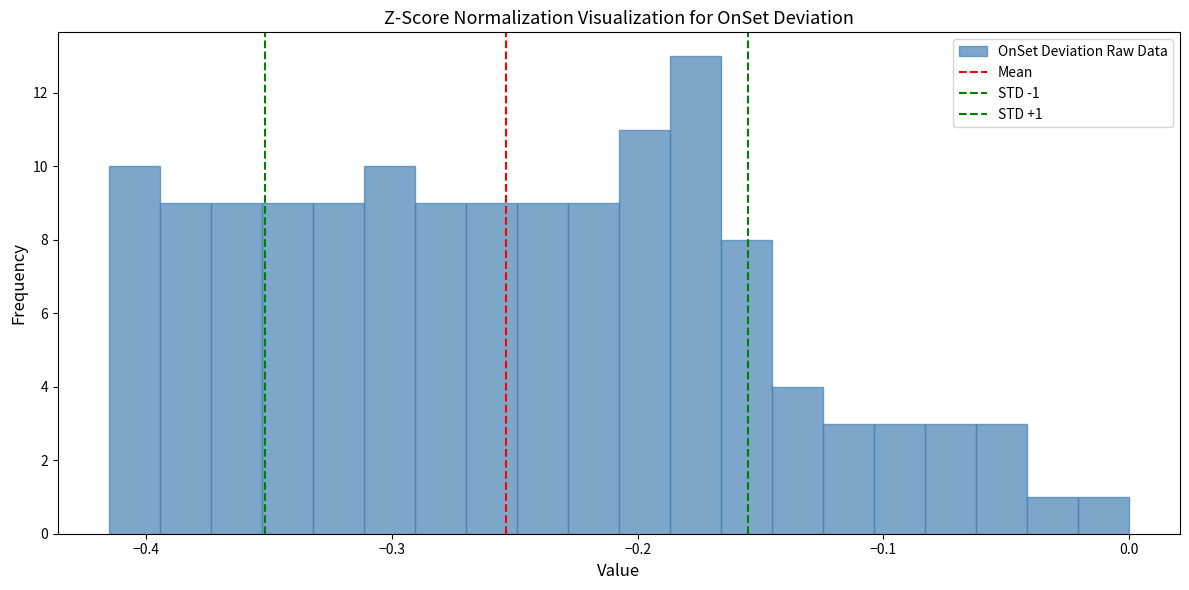

Around what value on the x-axis is the tallest bar? Give the approximate position of its centre, as read against the axis.

-0.18